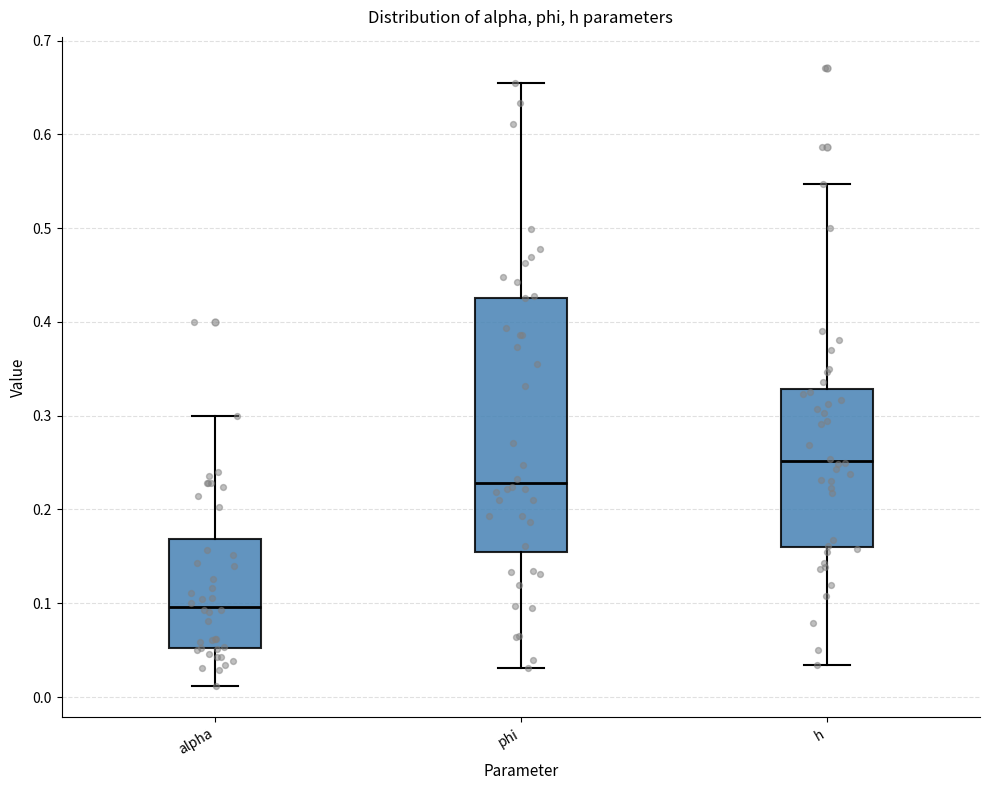

Which box is the tallest, from its lower edge to its upper edge?

phi